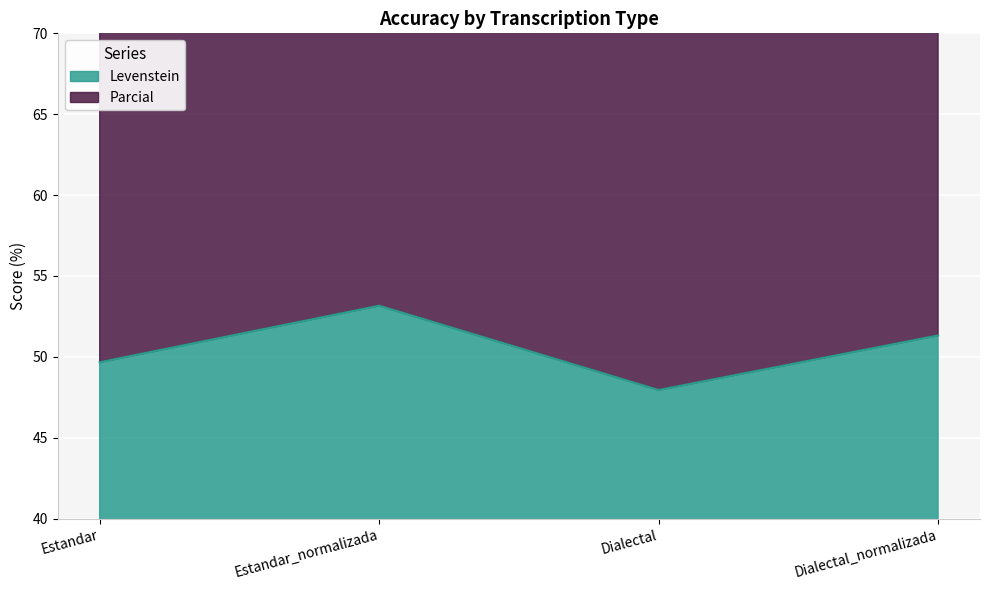

At how many categories does at least one series exceed 63?

4